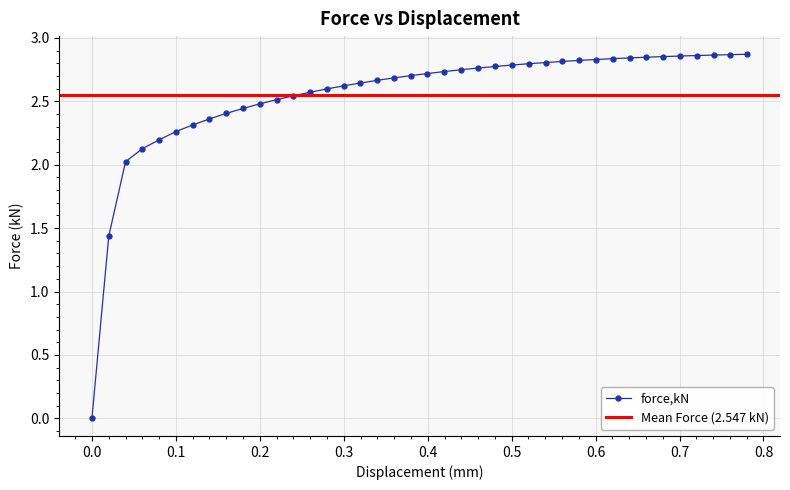

Which has a higher value, 0.319677 or 0?

0.319677